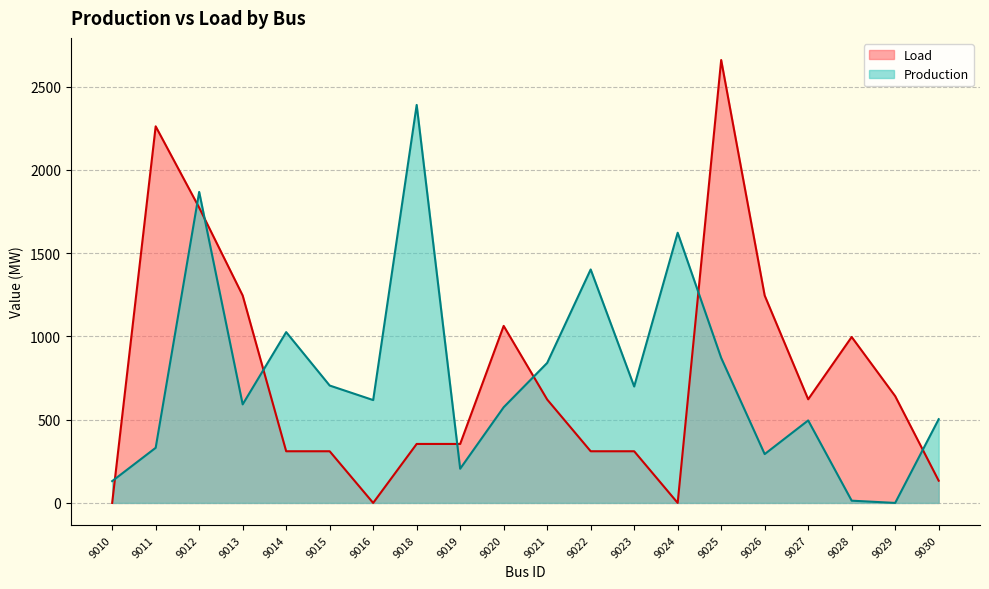

Which series has the largest range (max minus min)?

Load